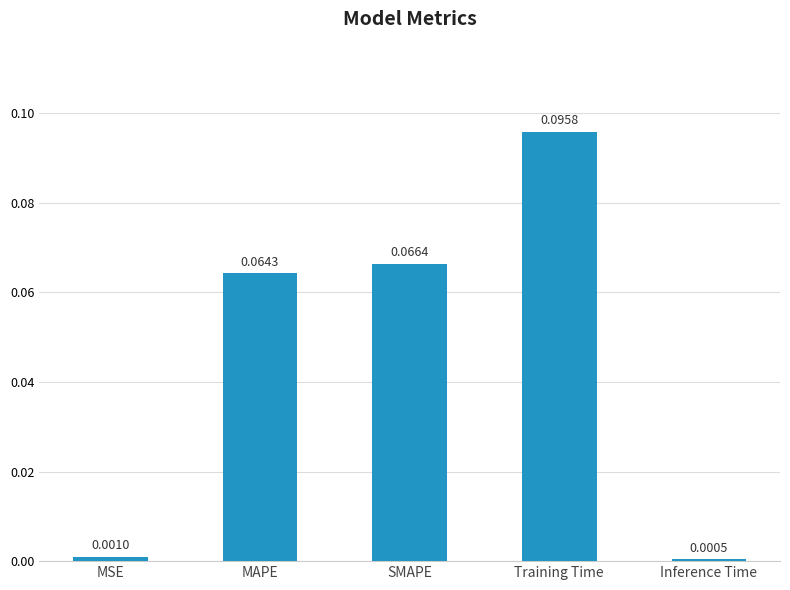

What is the label of the 4th bar from the right?

MAPE